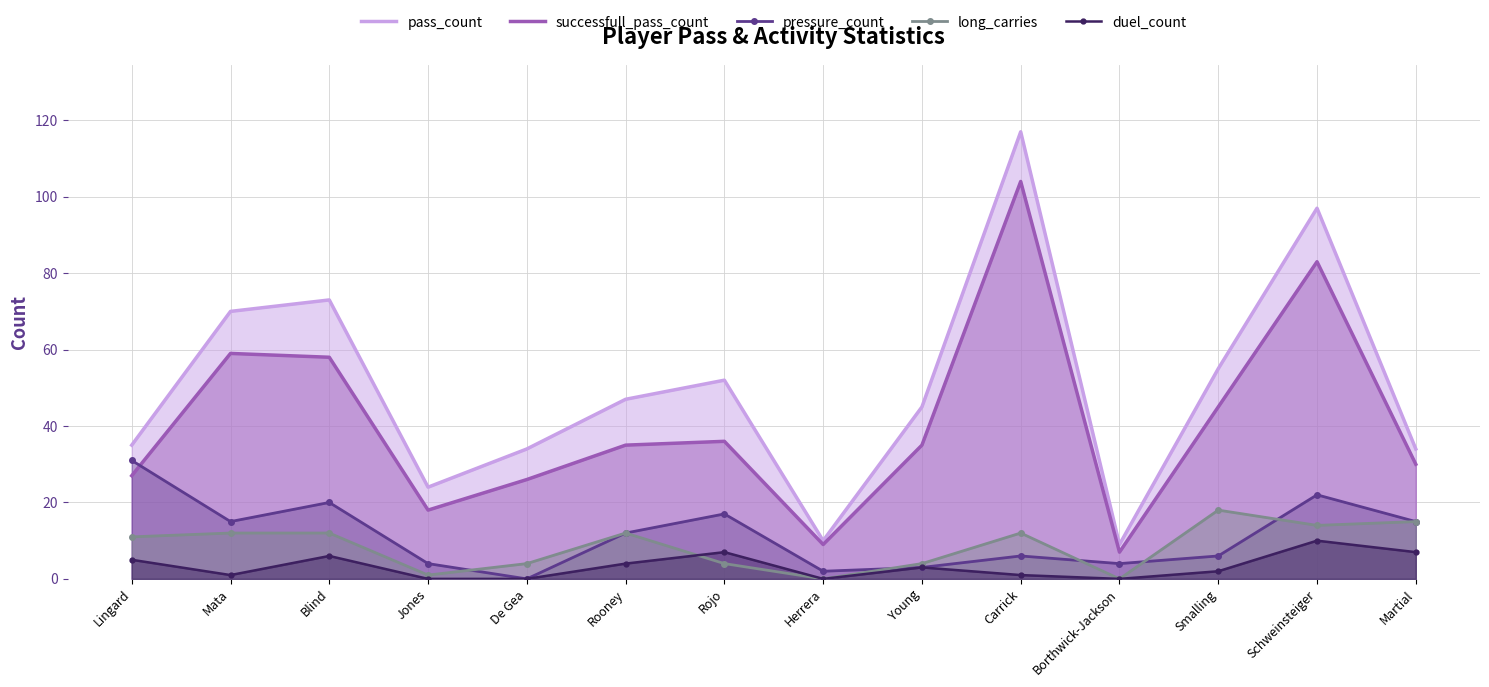

List the labels in order of pressure_count value, largest first.

Lingard, Schweinsteiger, Blind, Rojo, Mata, Martial, Rooney, Carrick, Smalling, Jones, Borthwick-Jackson, Young, Herrera, De Gea